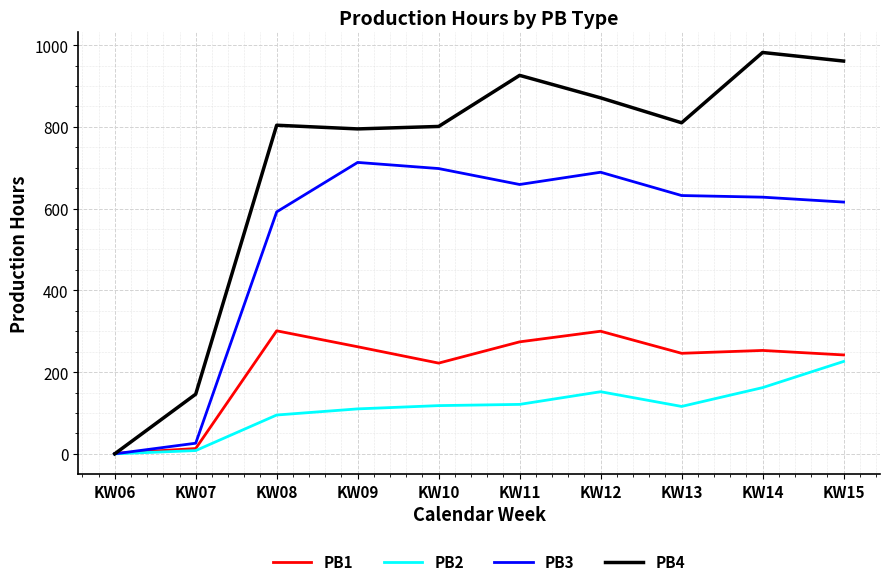

Which series has the largest total across all categories?

PB4